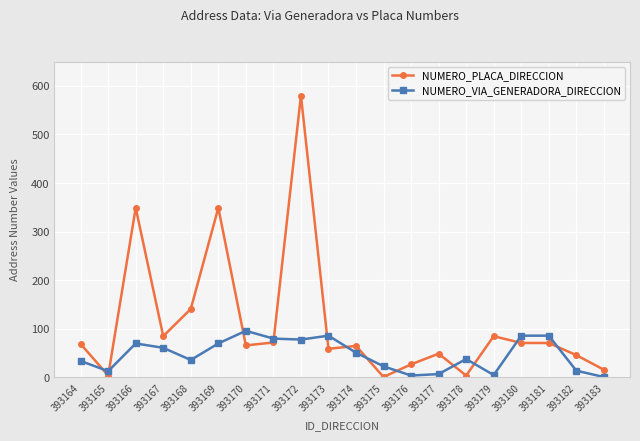

At how many categories does at least one series exceed 521?

1